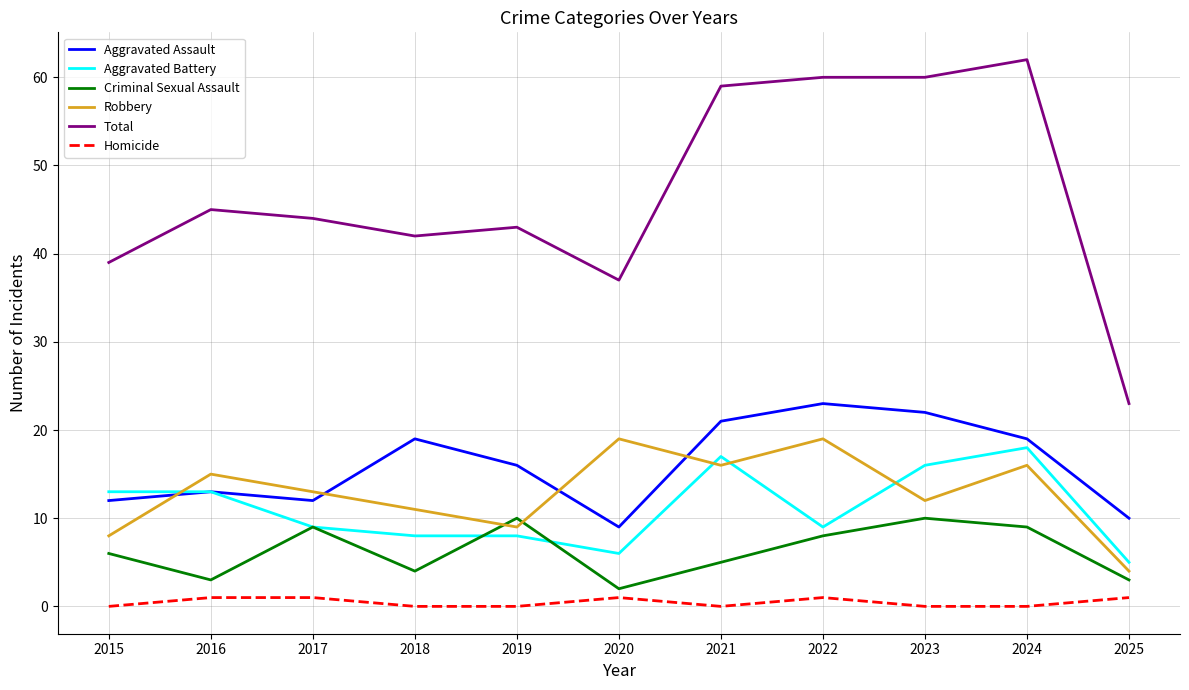

Where is Criminal Sexual Assault nearest to the value 6?

2015